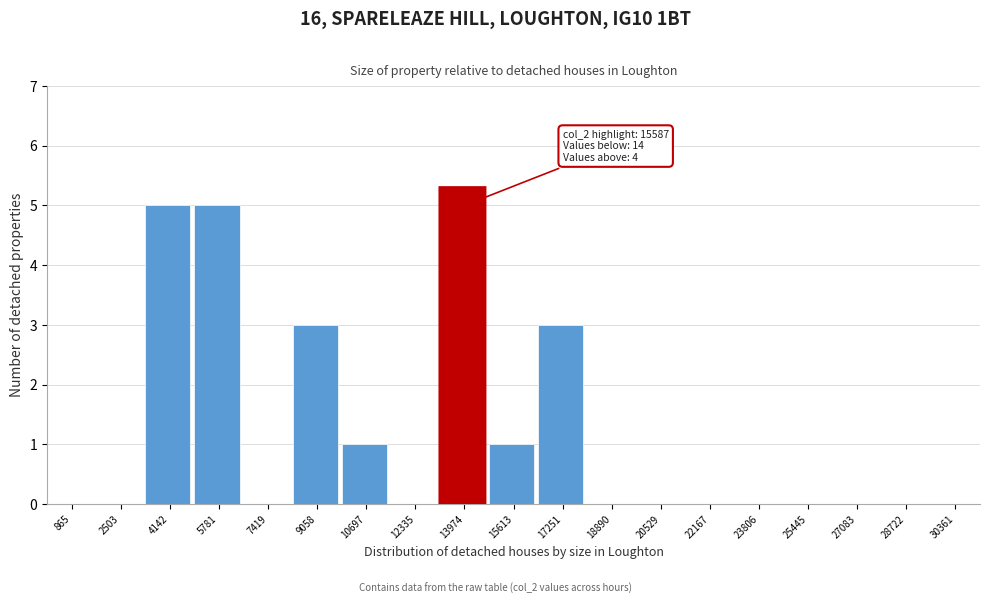

Reading left to right, list all the values displayed in this chart.

865=0	2503=0	4142=5	5781=5	7419=0	9058=3	10697=1	12335=0	13974=5	15613=1	17251=3	18890=0	20529=0	22167=0	23806=0	25445=0	27083=0	28722=0	30361=0